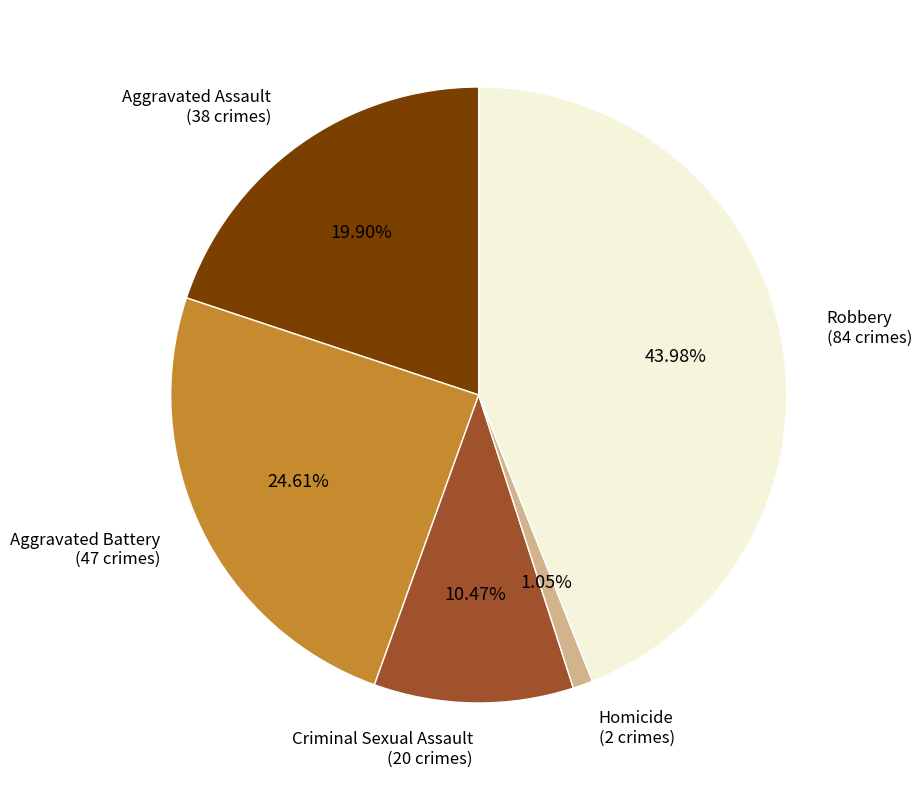

Is there any slice that represents more than half of the pie?

No